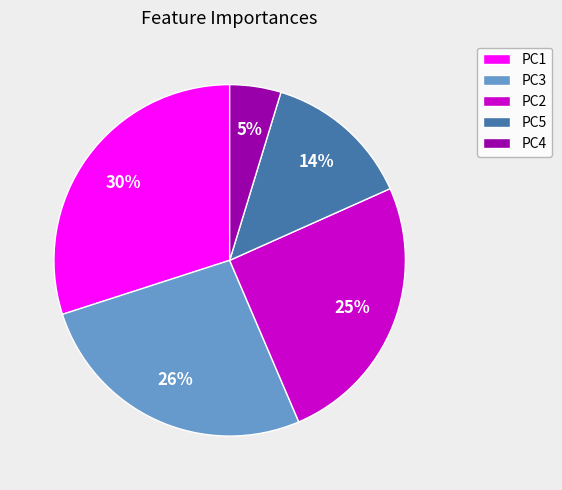

Is there a majority slice in this chart?

No